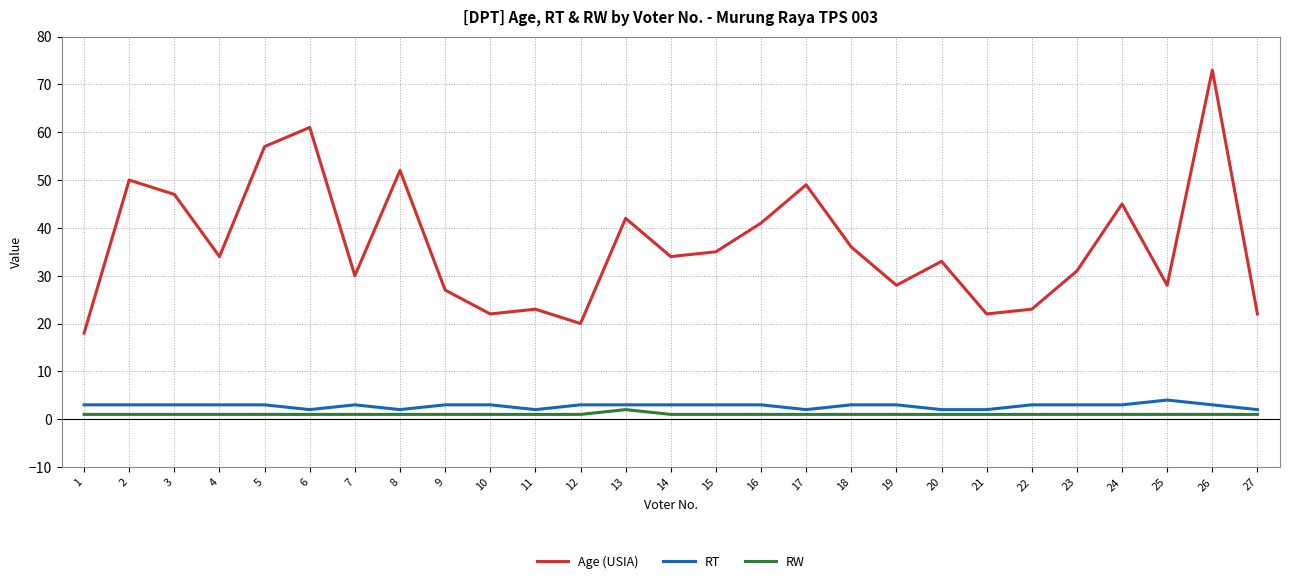

What is the average value of the RW series?

1